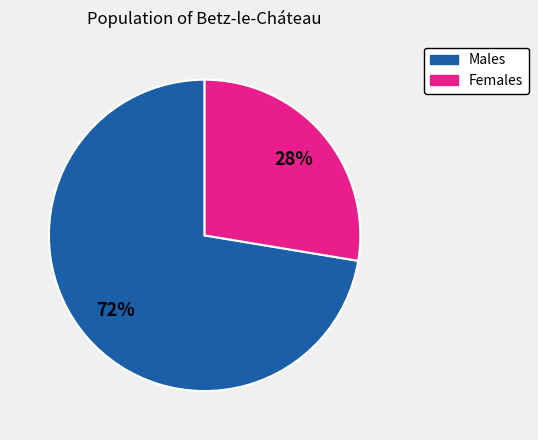

Does any single category account for the majority?

Yes